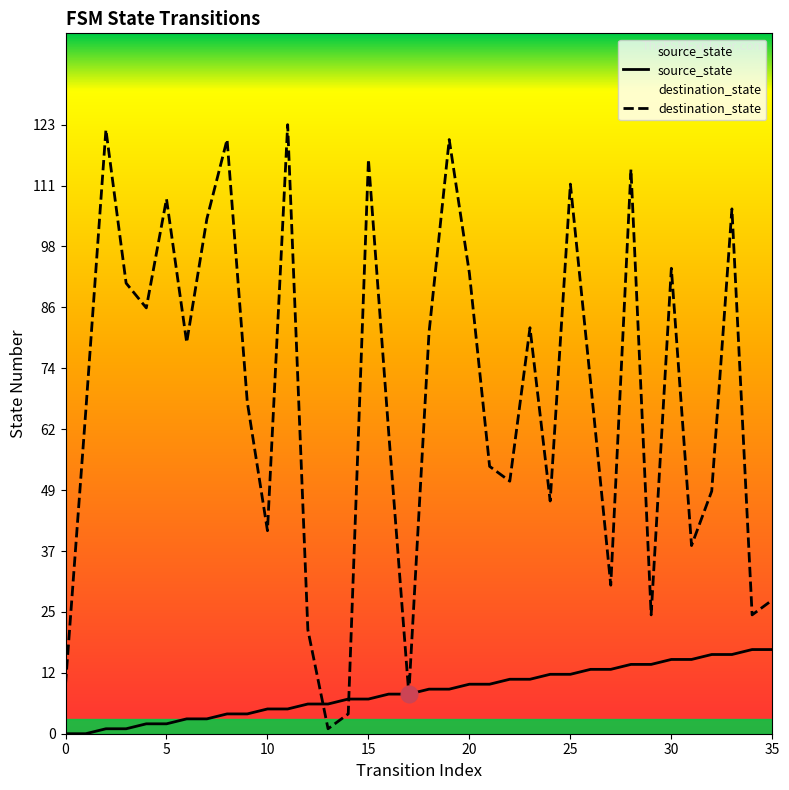

How many lines are shown in the chart?

2